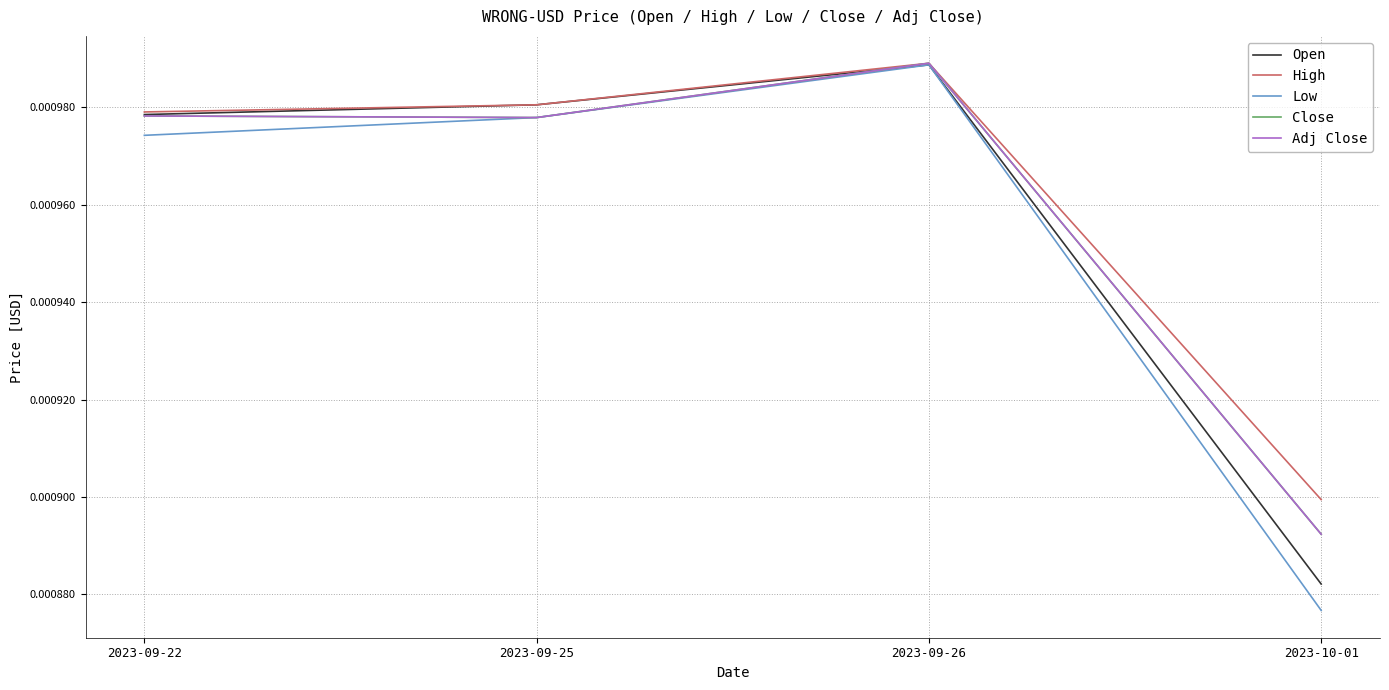

Does the chart have visible grid lines?

Yes